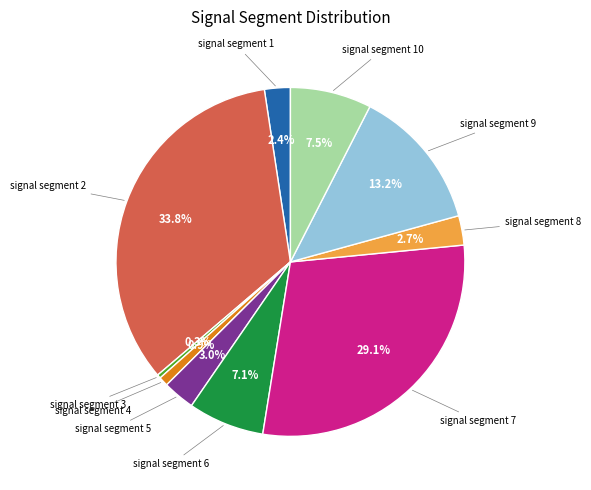

Count the number of slices in the pie.

10